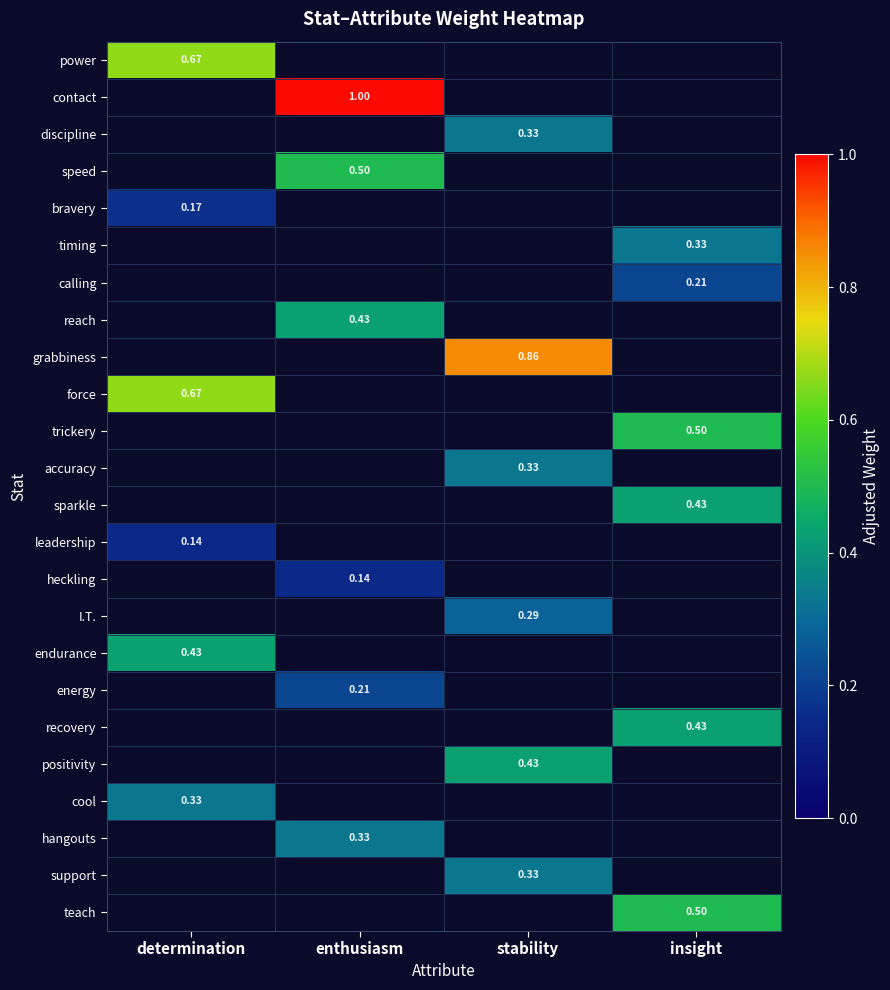

Is the value of recovery at determination greater than the value of leadership at enthusiasm?

No